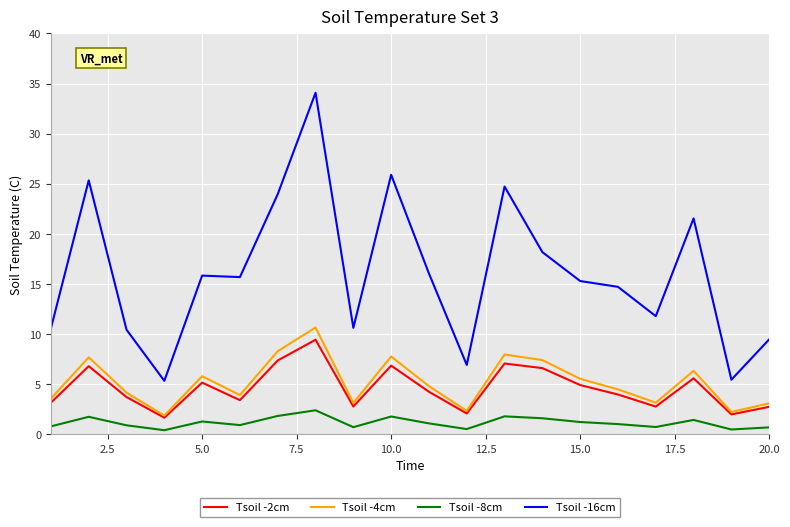

How many lines are shown in the chart?

4